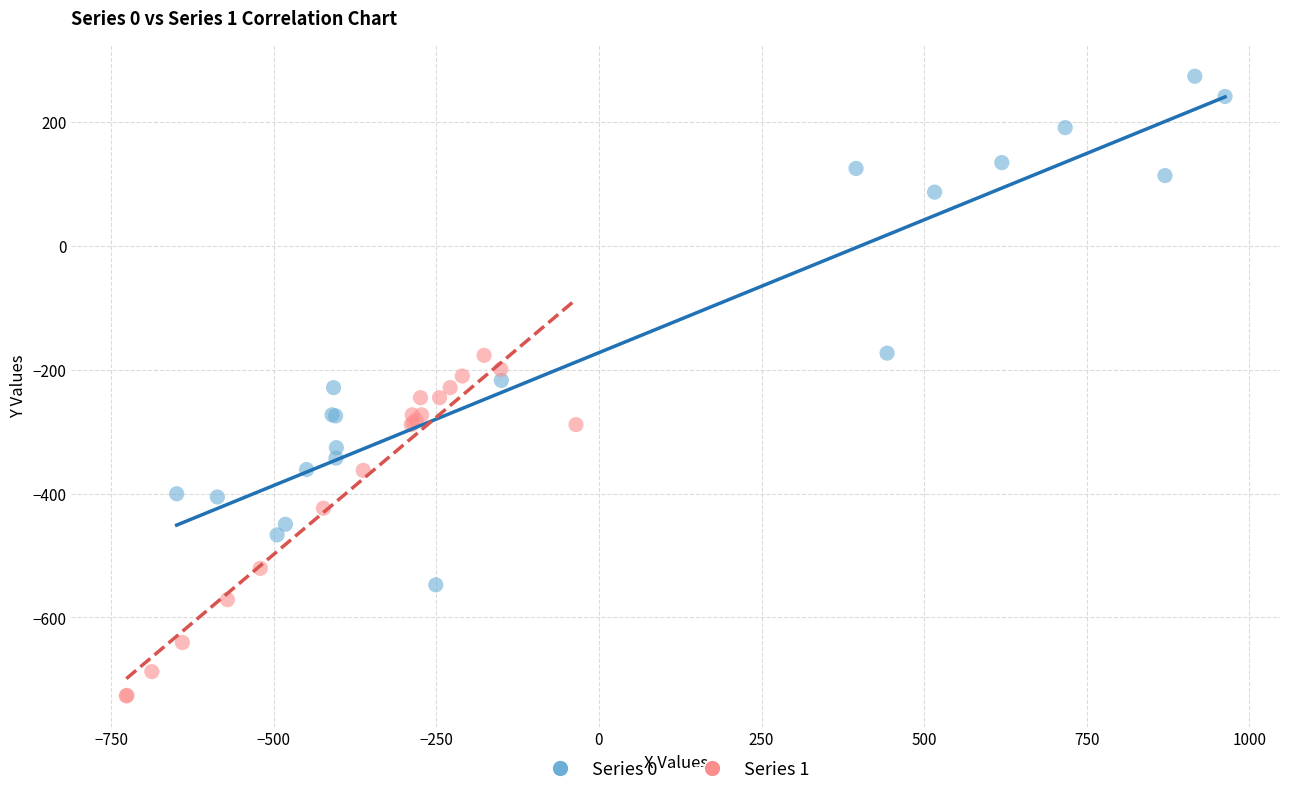

Which series reaches the minimum Y coordinate?

Series 1